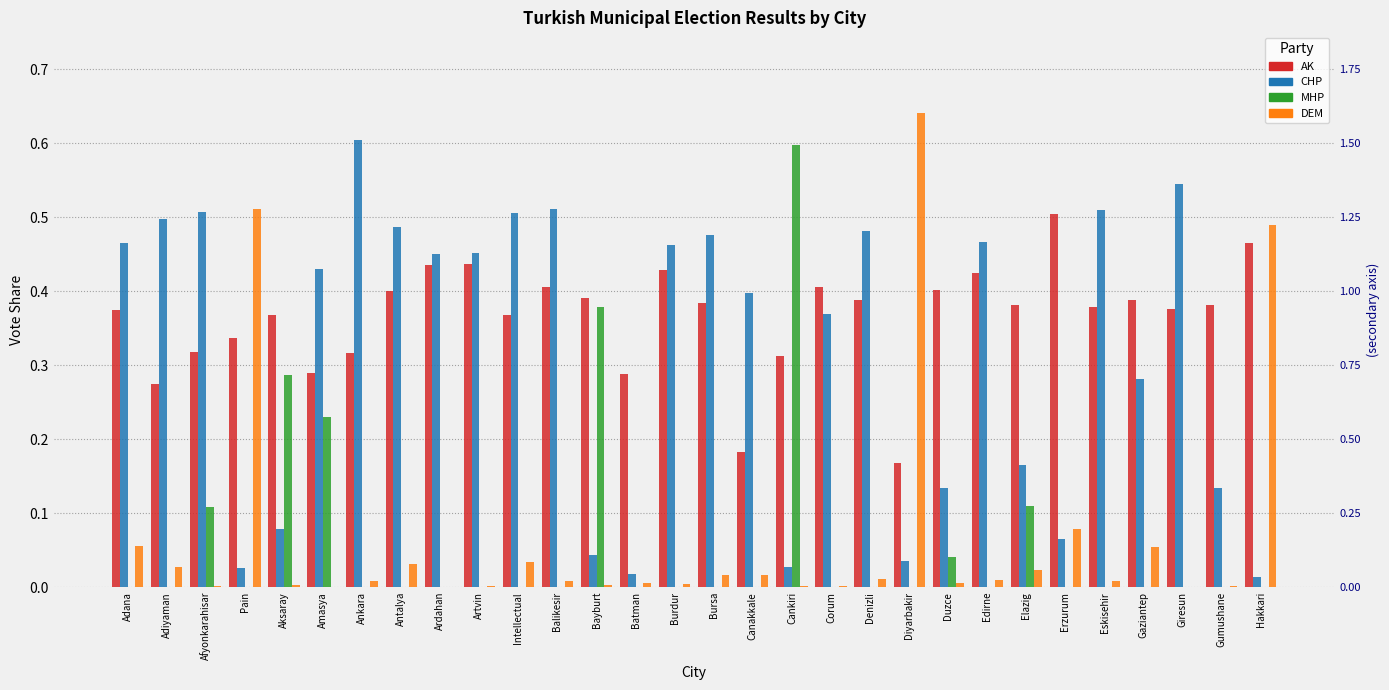

List the series in order of their peak value, lowest first.

AK, MHP, CHP, DEM